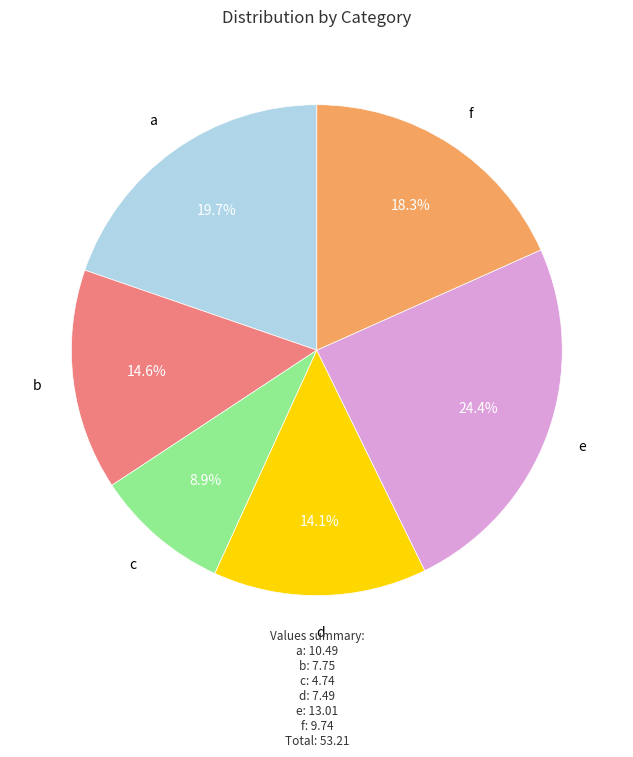

How many segments does this pie chart have?

6